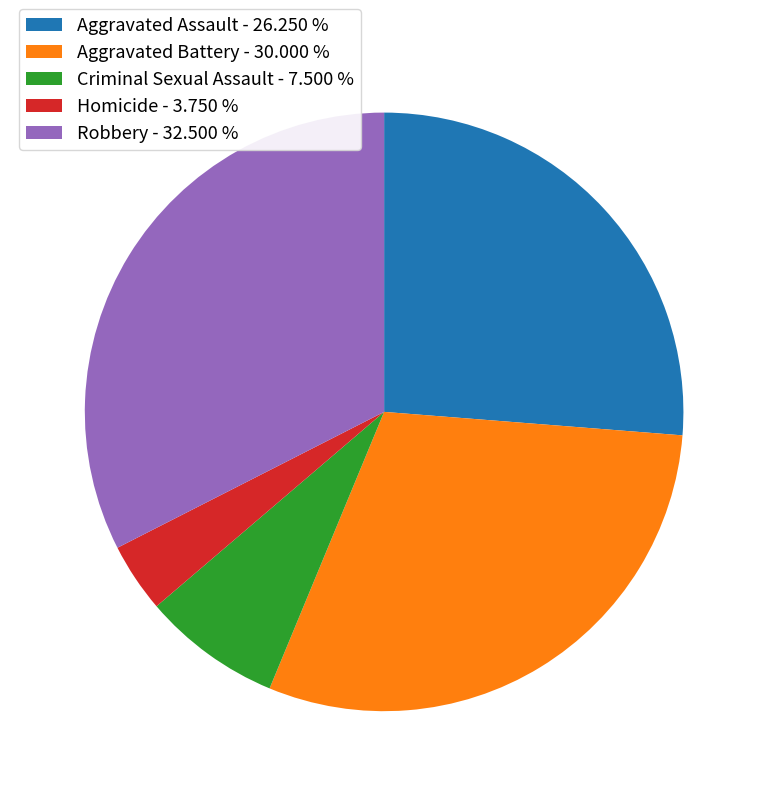

Is the sum of Homicide - 3.750 % and Criminal Sexual Assault - 7.500 % greater than half?

No